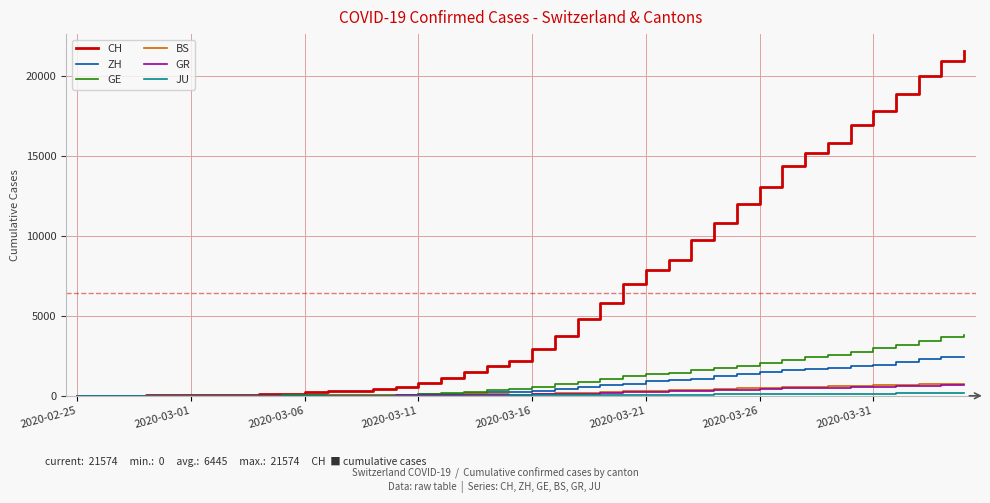

What is the sum of all BS values?

9728